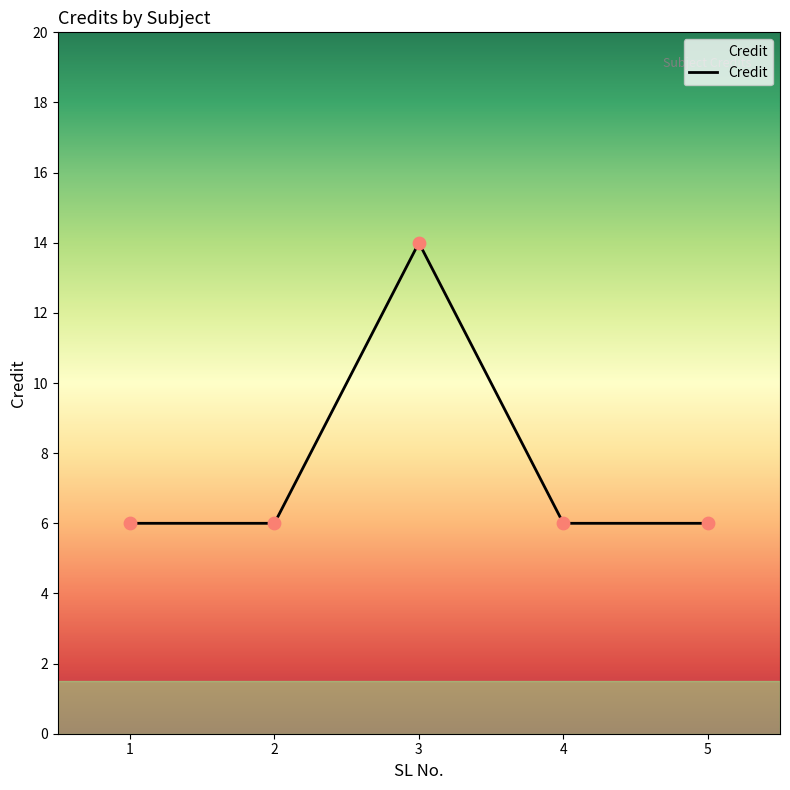

Between 2 and 3, which is larger?

3